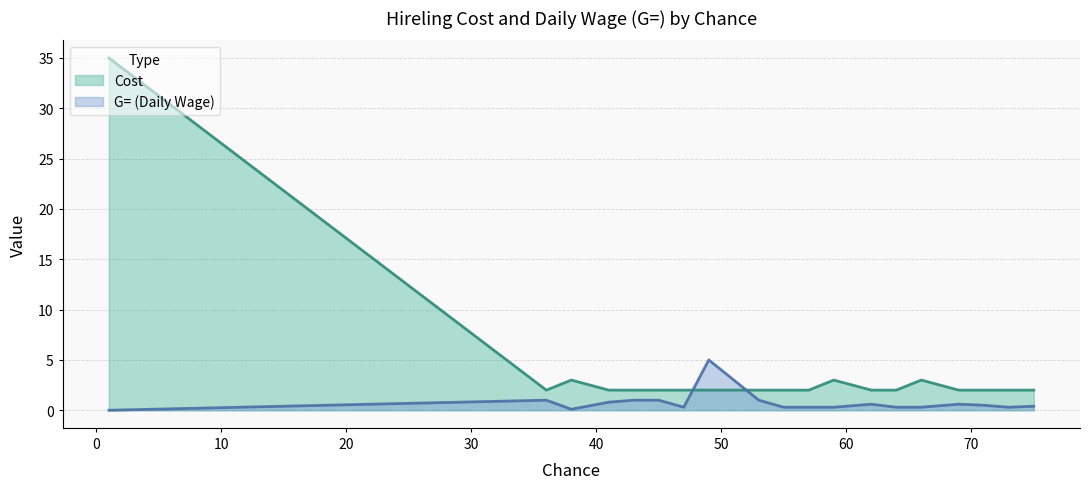

At which label is Cost closest to 18?

38